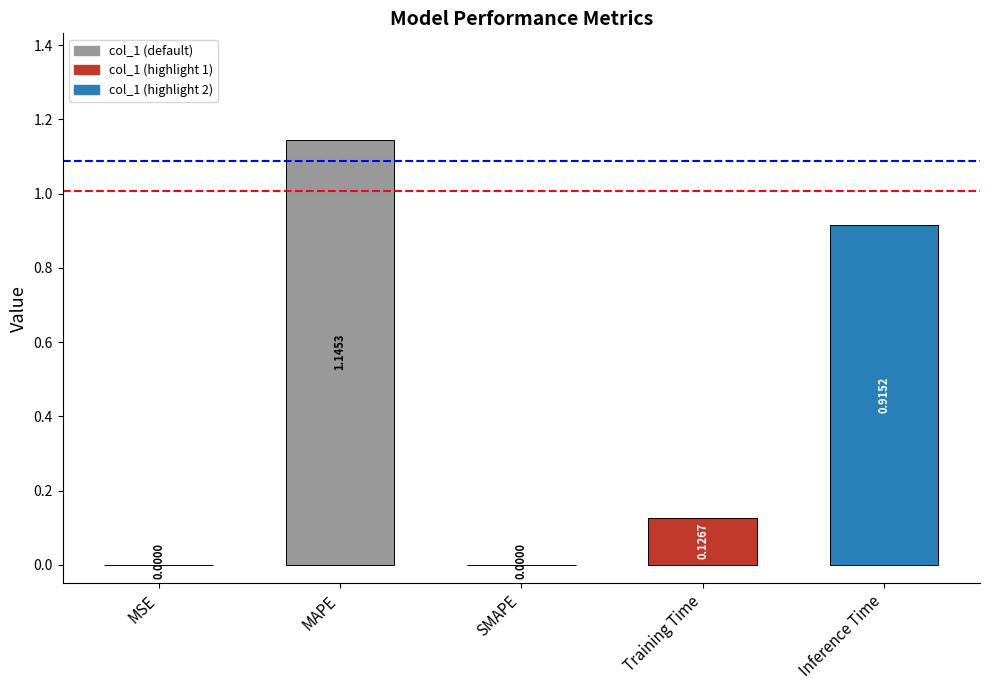

What is the sum of all values?

2.2